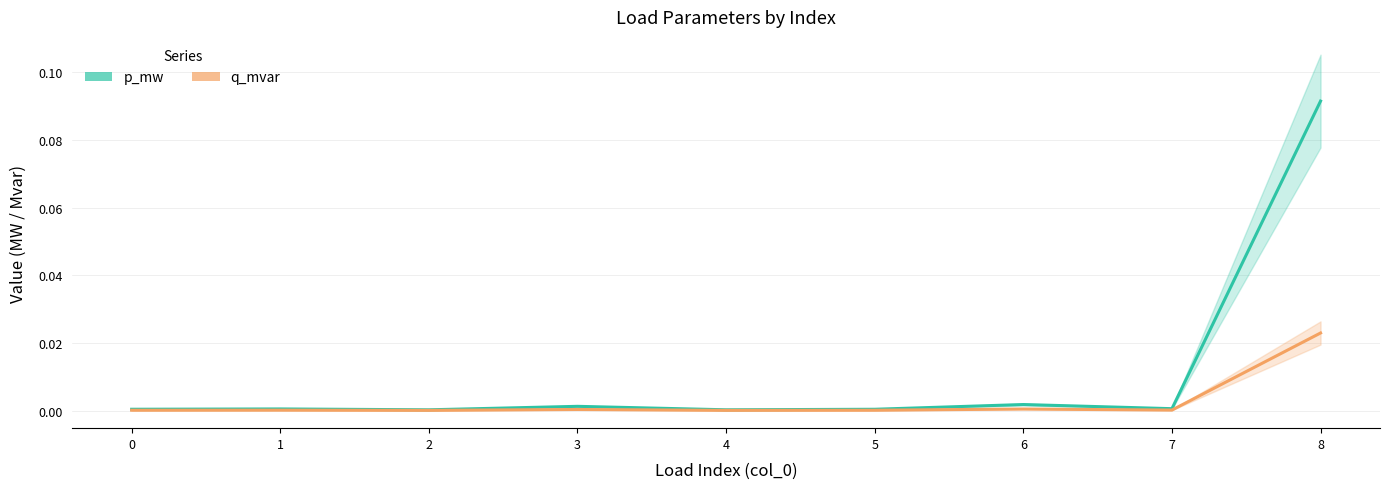

Is this an area chart (filled region under the line)?

No